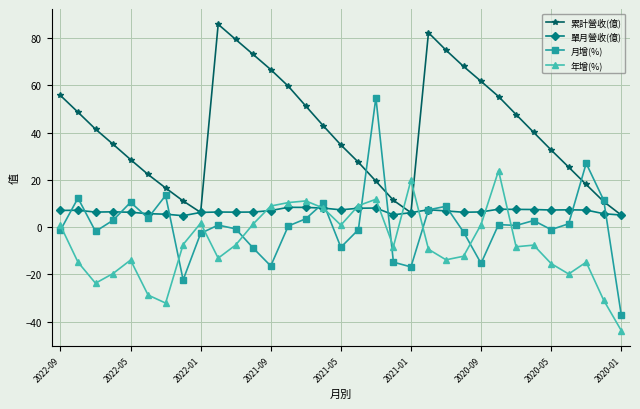

In 年增(%), how many points are higher than both neighbors (excluding endpoints)?

8